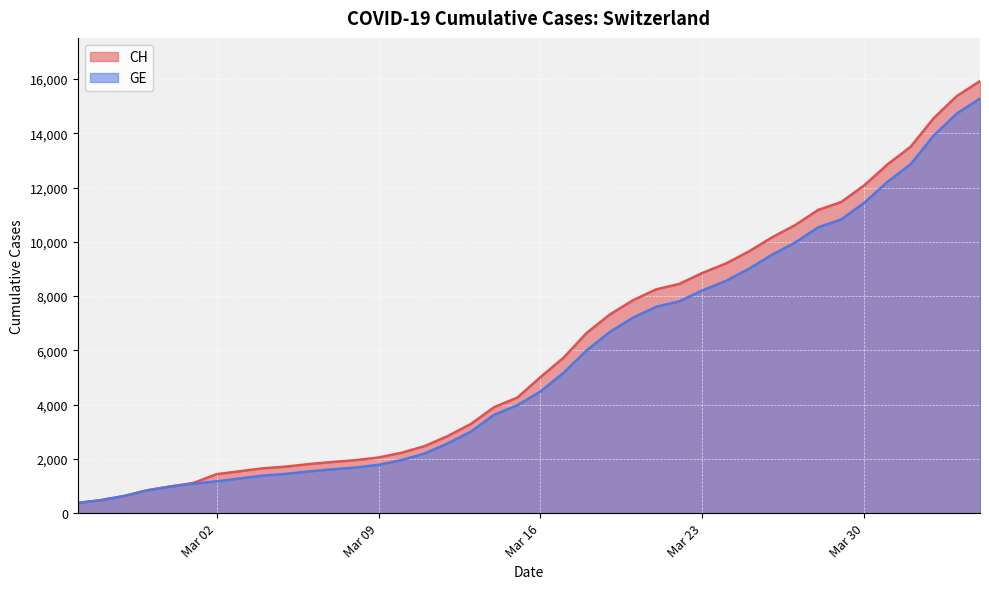

Is it true that GE equals 645 at 2020-02-26?

False